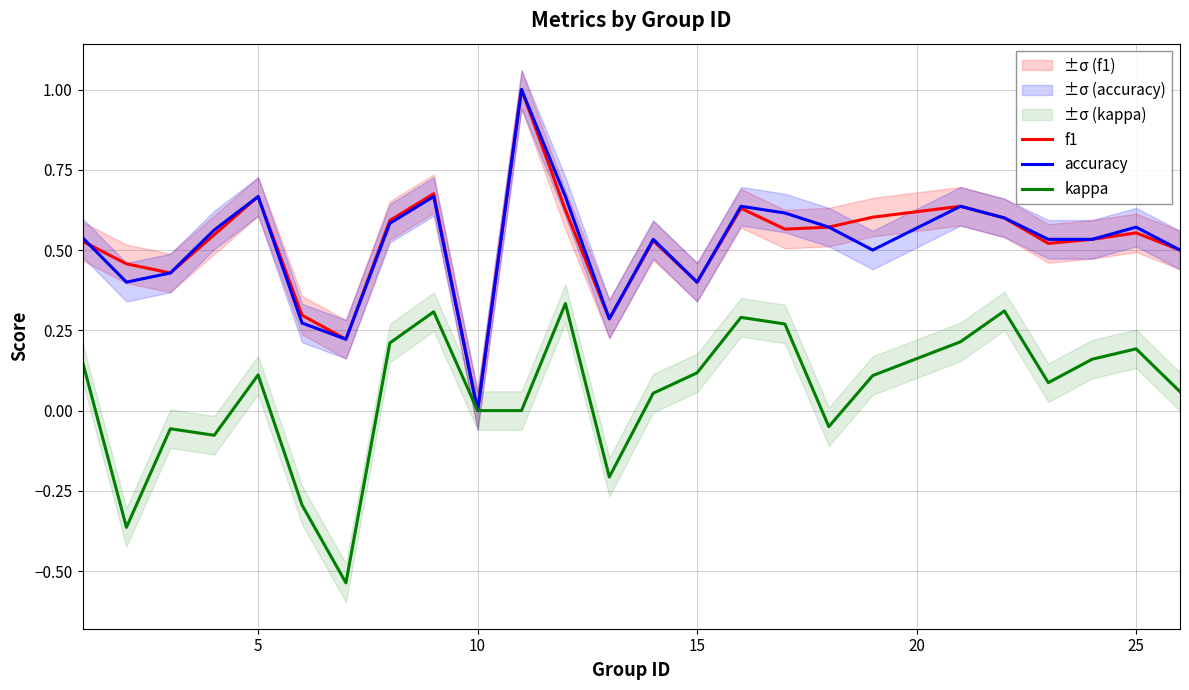

In f1, how many points are lower than both neighbors (excluding endpoints)?

7